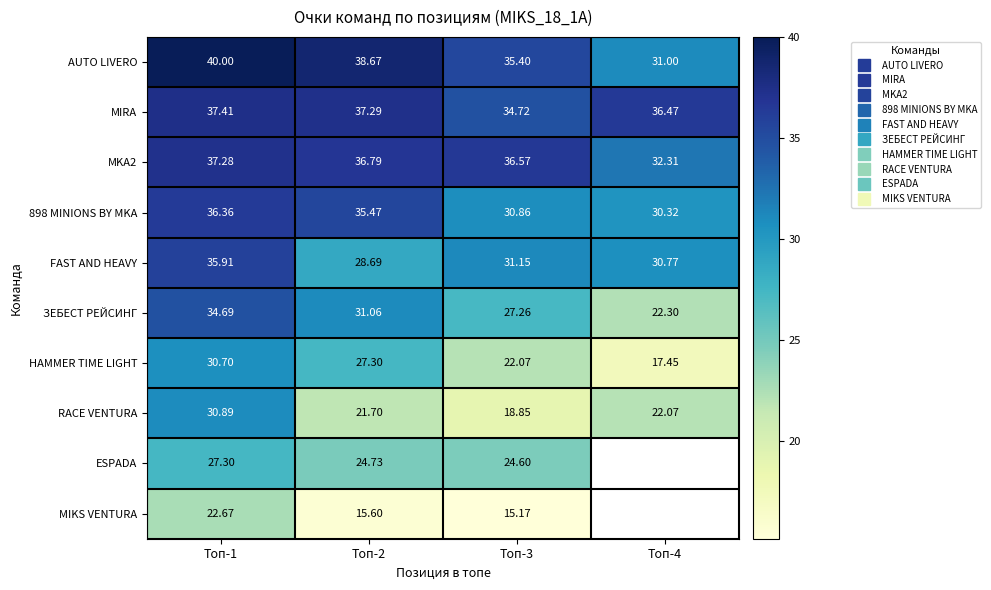

Is the value of HAMMER TIME LIGHT at Топ-1 greater than the value of RACE VENTURA at Топ-1?

No